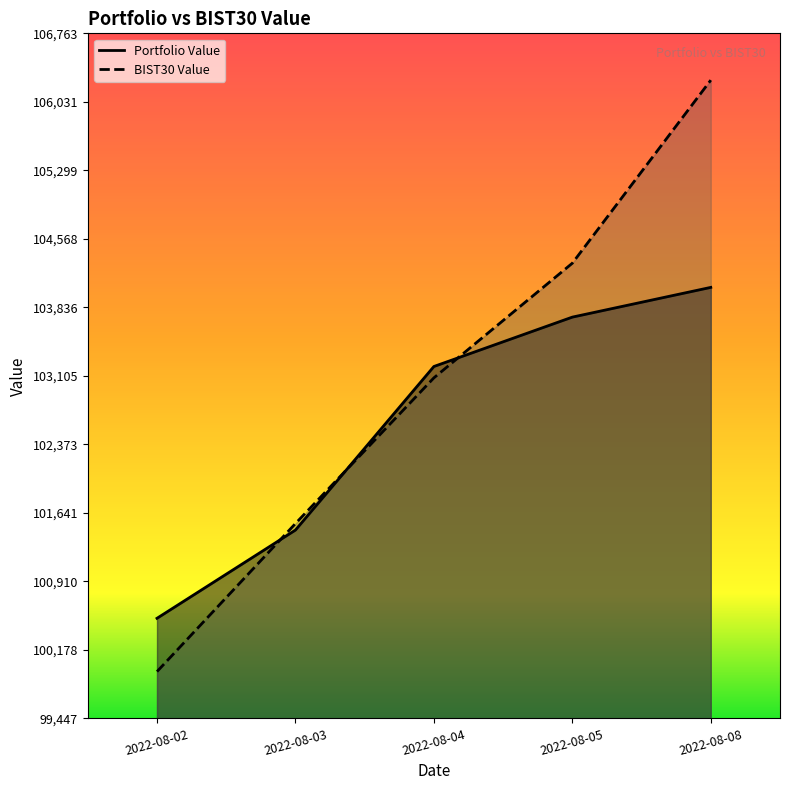

Between 2022-08-02 and 2022-08-08, which series saw the biggest shift?

BIST30 Value Line